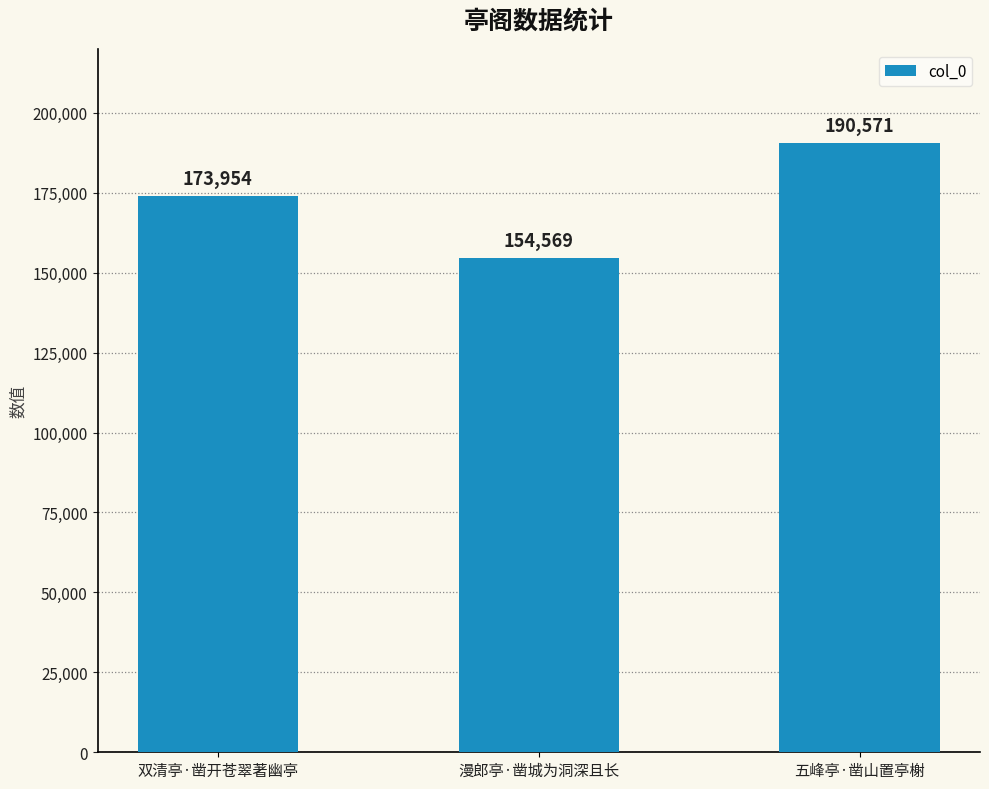

Between 双清亭·凿开苍翠著幽亭 and 五峰亭·凿山置亭榭, which is larger?

五峰亭·凿山置亭榭